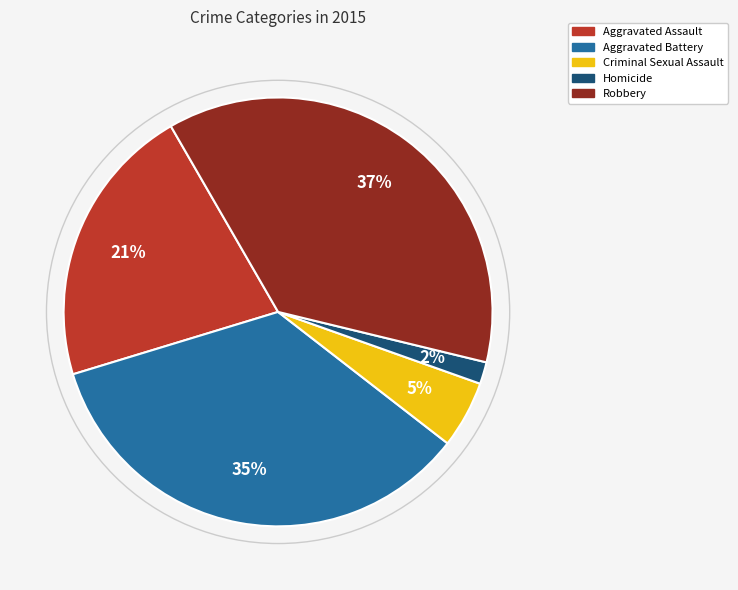

How many slices are in this pie chart?

5